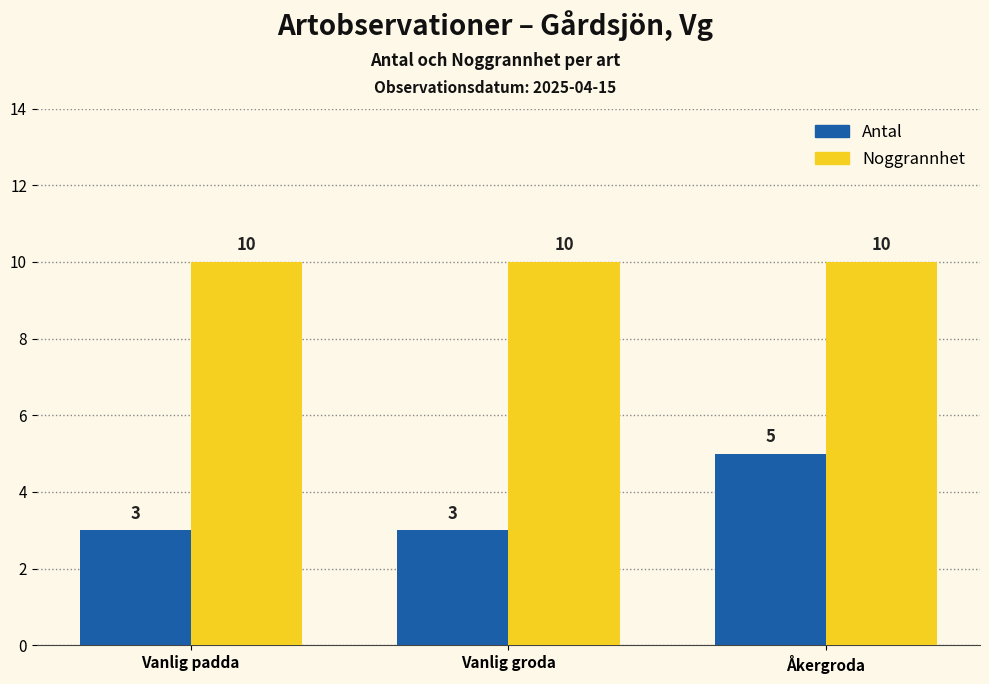

What position from the right is Vanlig padda?

3